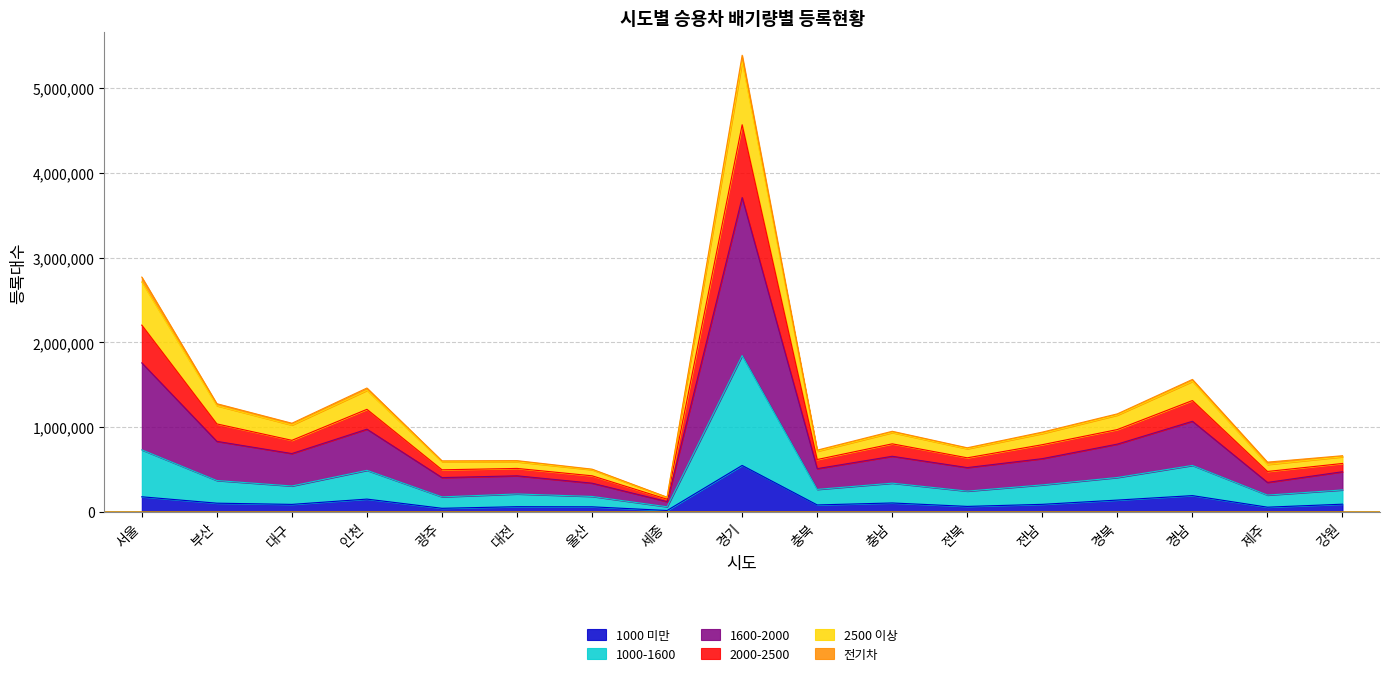

At which category is the sum across all series the highest?

경기